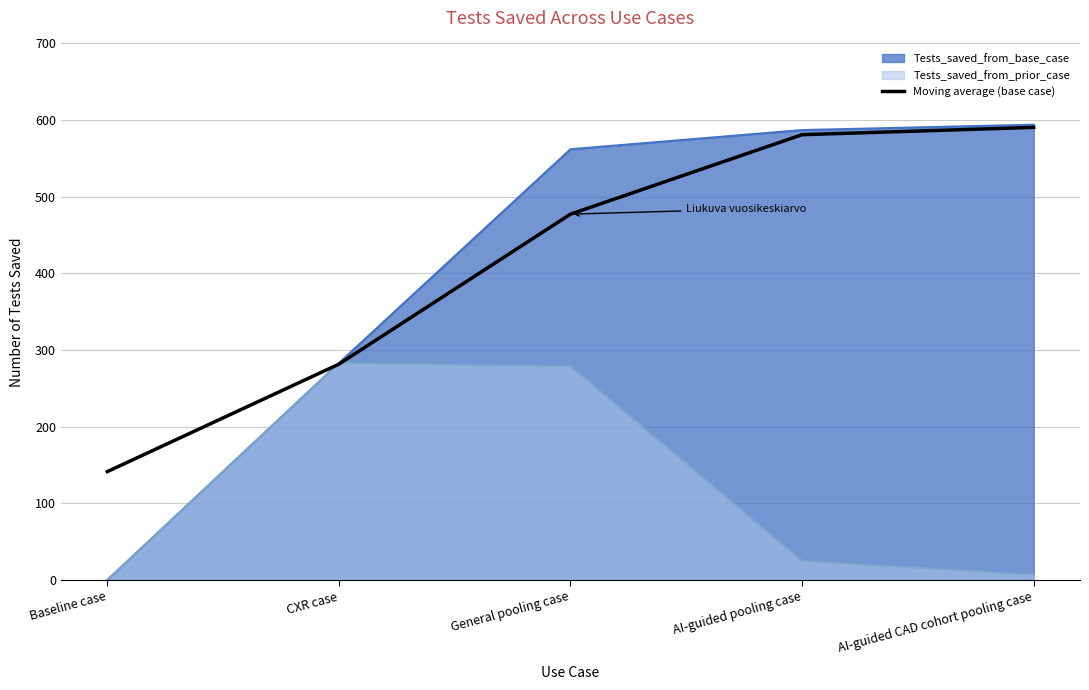

Approximately how many times larger is the value at AI-guided pooling case compared to AI-guided CAD cohort pooling case?

1.0